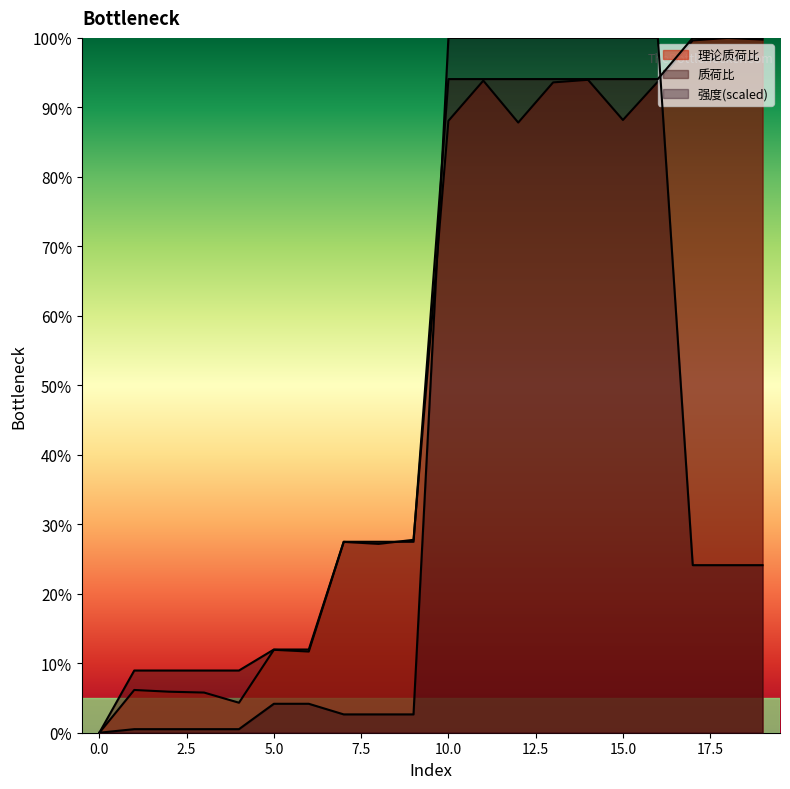

At which category is the sum across all series the highest?

14